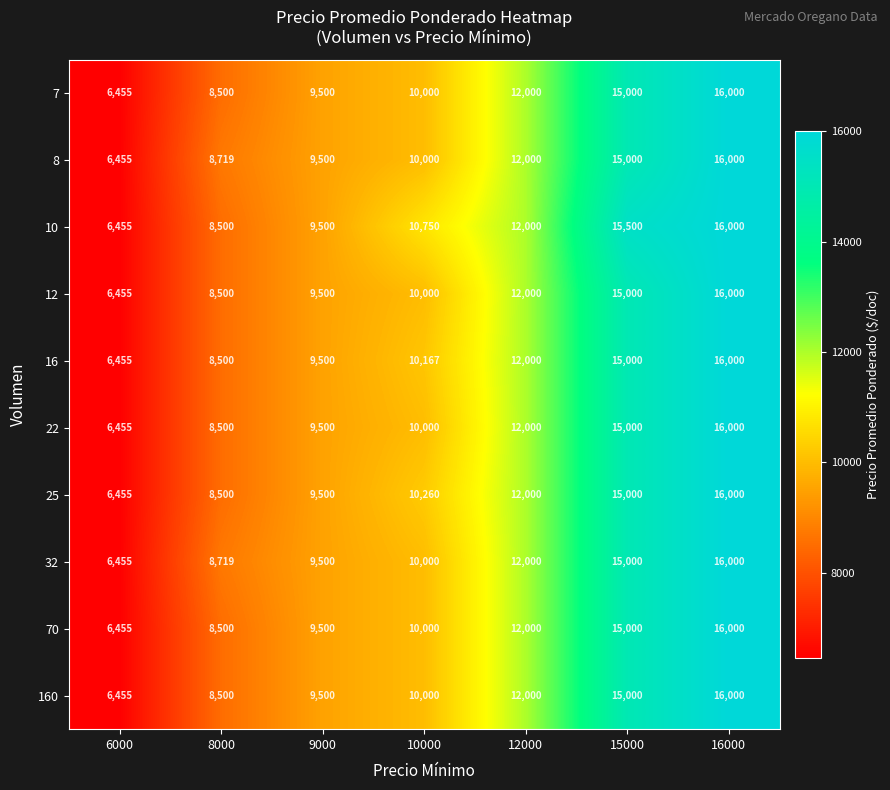

What is the highest value of the 25 series?

16000